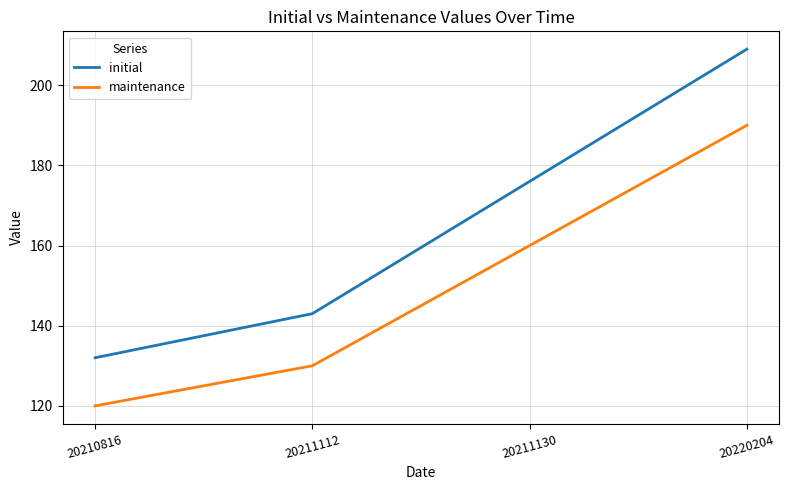

At 20220204, list the series in order from largest to smallest.

initial, maintenance